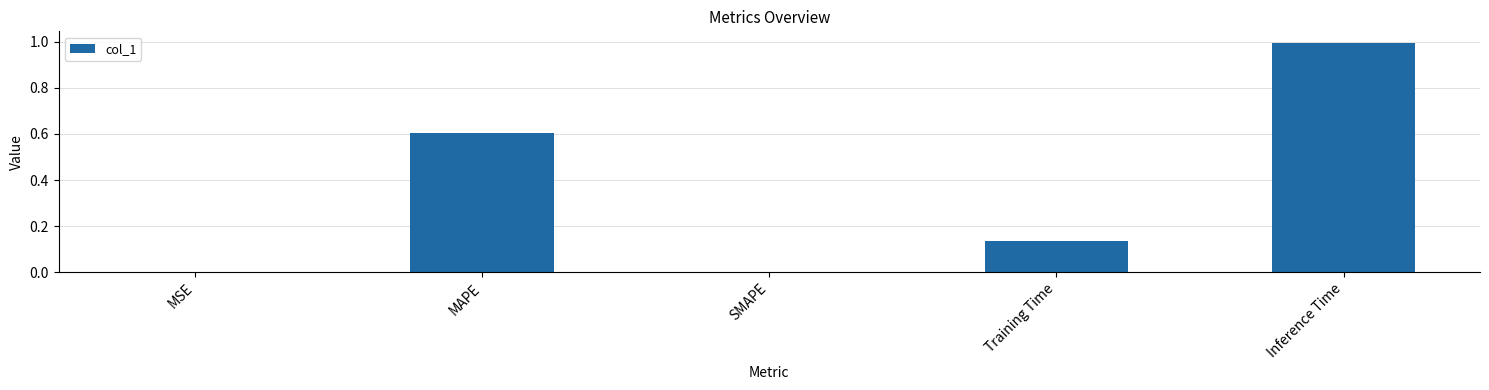

What value does the data have at MAPE?

0.6